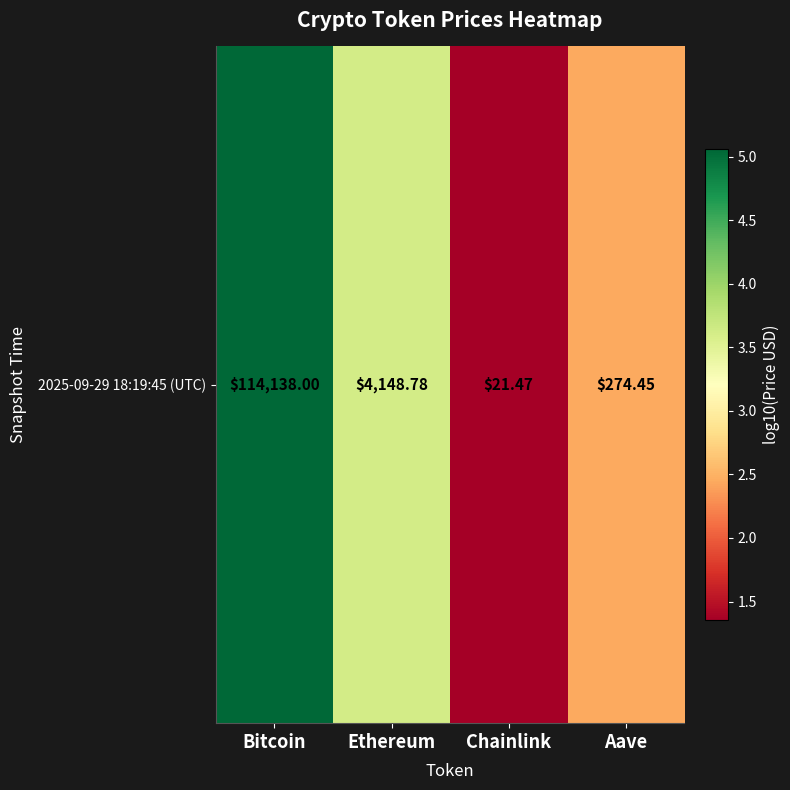

What is the maximum value shown in the chart?

5.1